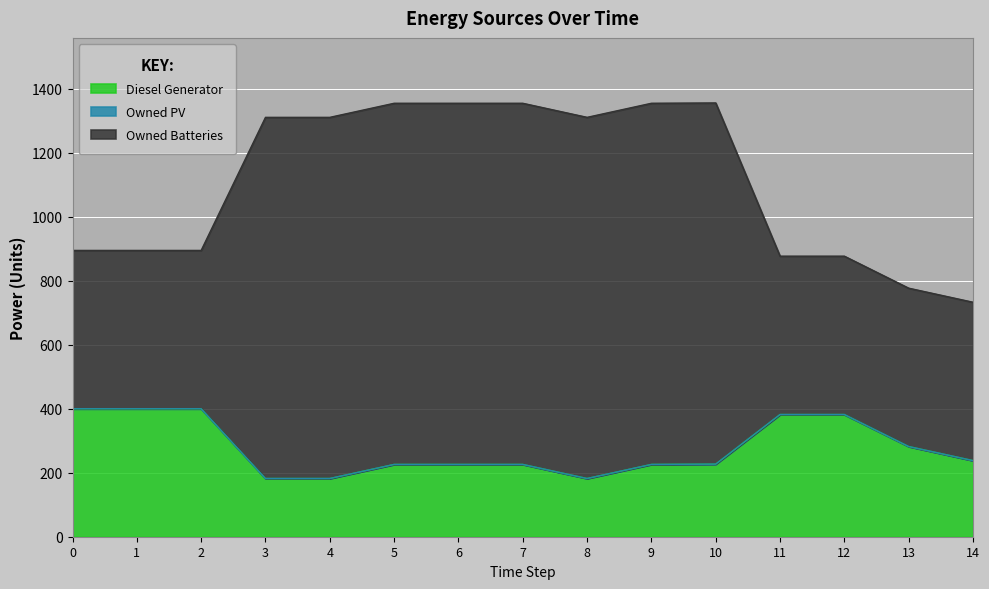

What is the difference between the maximum and minimum values in the Diesel Generator series?

218